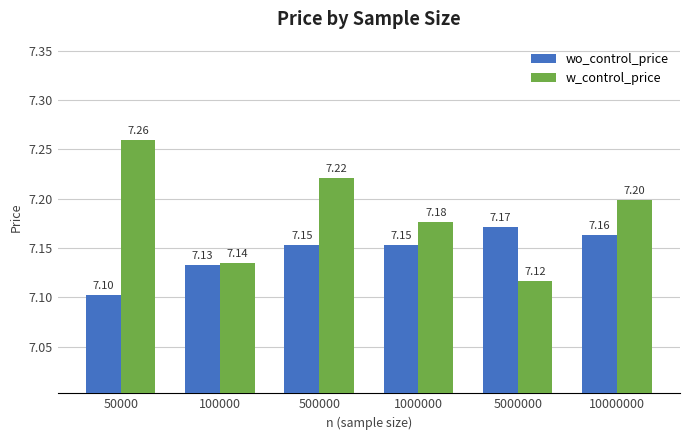

Which series has the largest total across all categories?

w_control_price